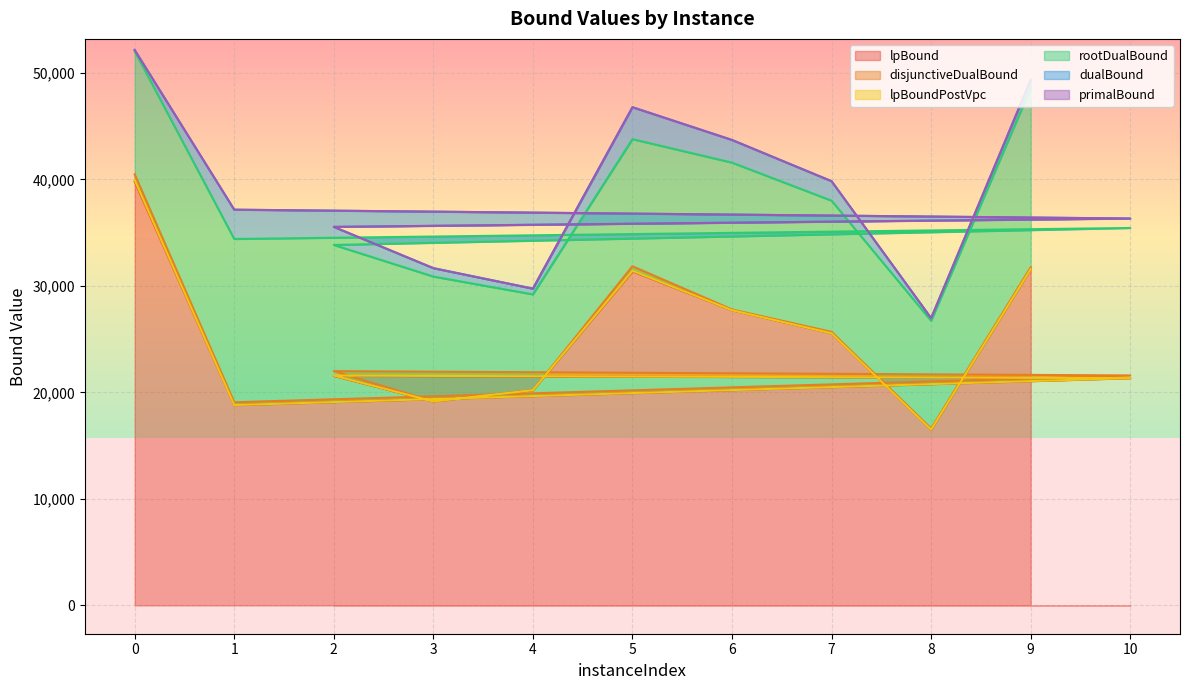

How many lines are shown in the chart?

6